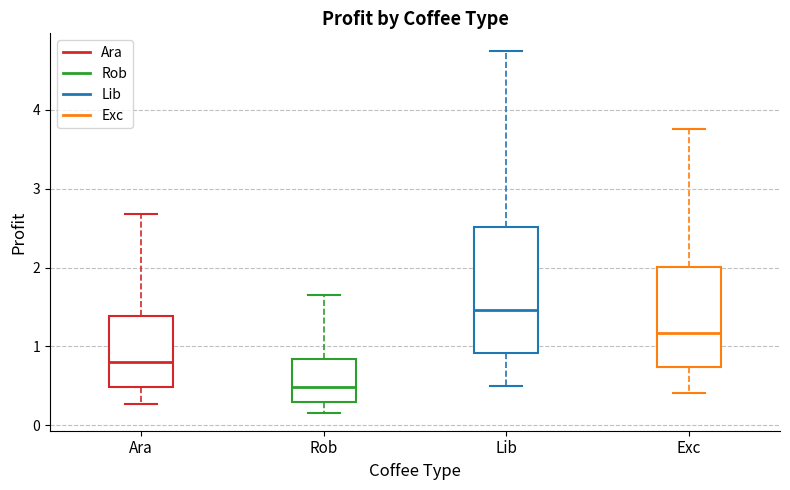

Reading left to right, read every box against the y-axis: the position of its median line, the range the box covers, and the ends of its whiskers. The values are not printed on the chart, so give them approximately, as read against the axis.

Ara: median 0.8, box 0.5 to 1.4, whiskers 0.3 to 2.7
Rob: median 0.5, box 0.3 to 0.8, whiskers 0.2 to 1.6
Lib: median 1.5, box 0.9 to 2.5, whiskers 0.5 to 4.7
Exc: median 1.2, box 0.7 to 2.0, whiskers 0.4 to 3.8